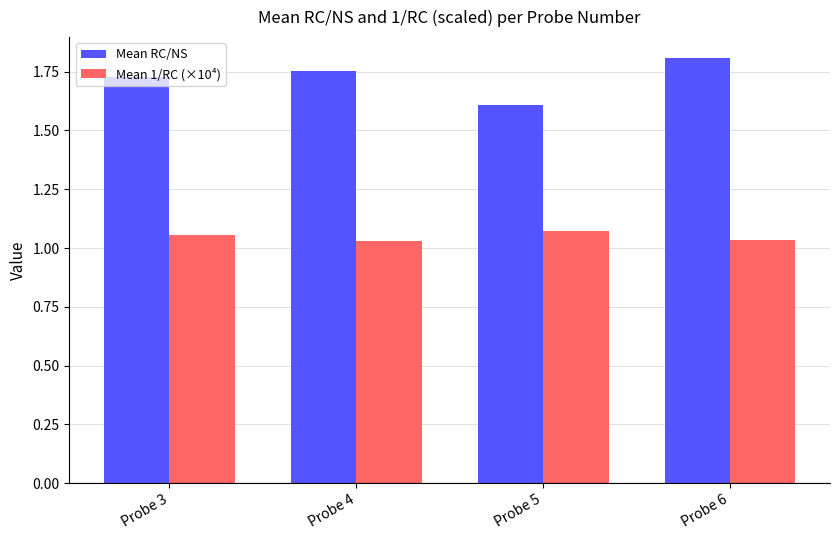

What is the sum of all Mean RC/NS values?

6.9